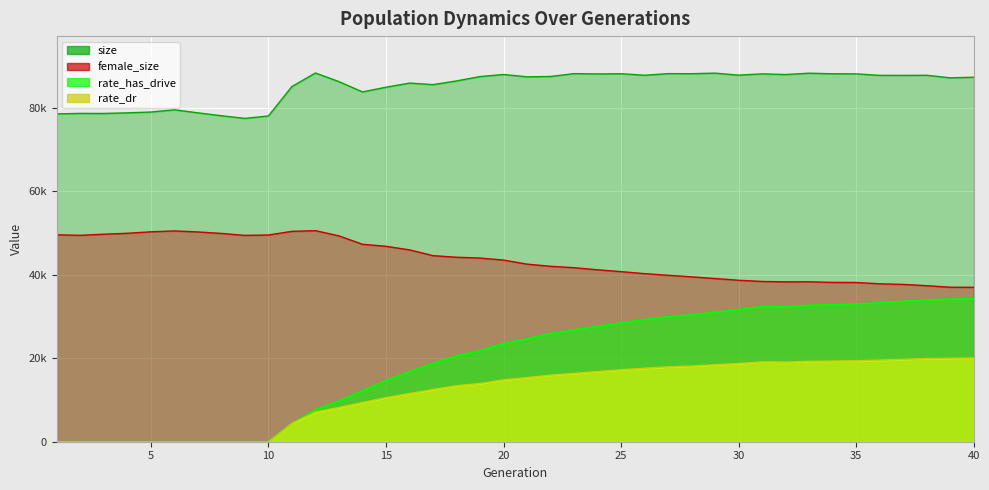

What is the sum of the rate_dr values at 27 and 1?

17943.3